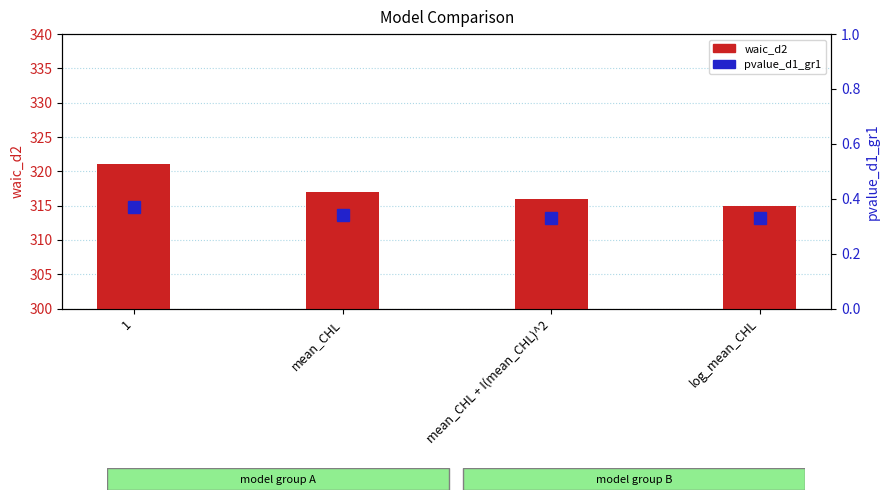

The waic_d2 series shows 315.0 at log_mean_CHL. True or false?

True